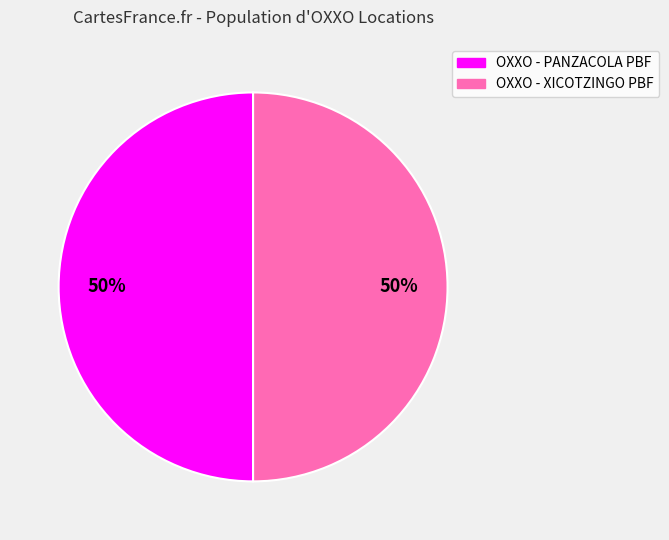

The OXXO - PANZACOLA PBF slice represents 50% of the pie. True or false?

True